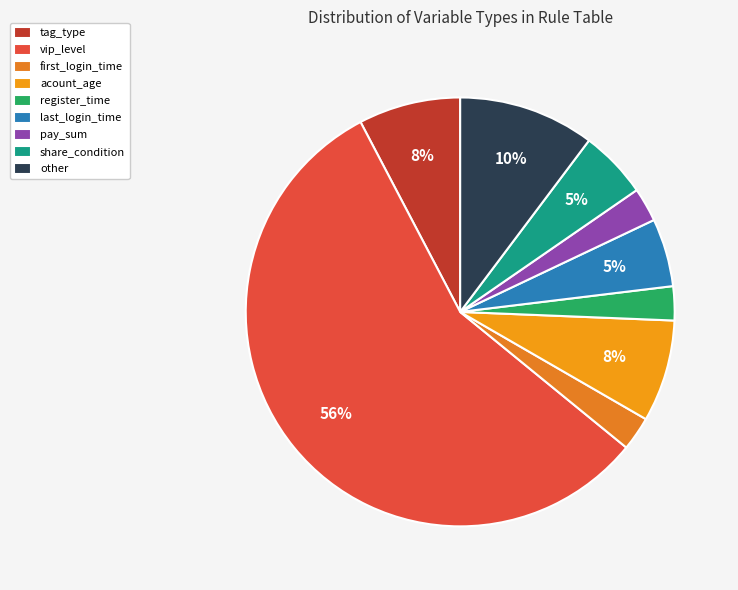

Is there any slice that represents more than half of the pie?

Yes